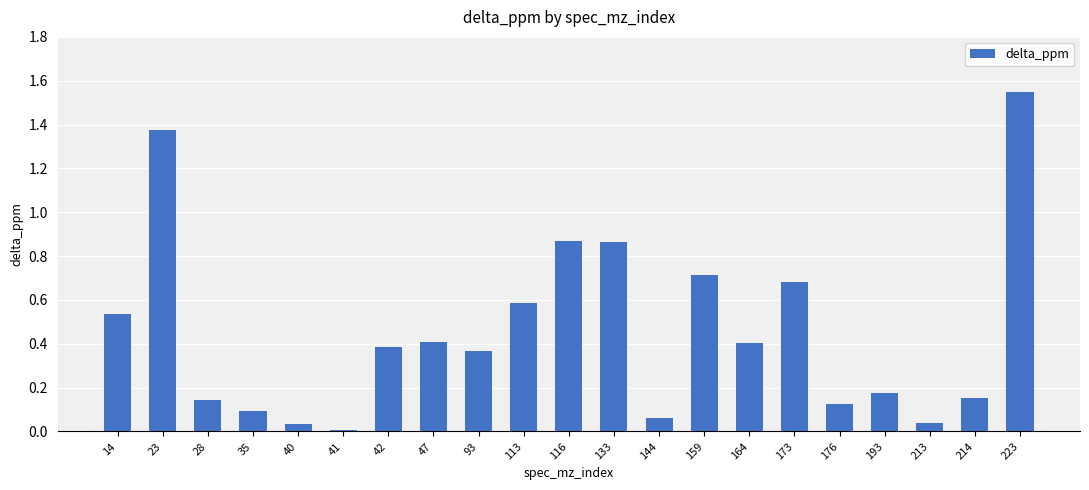

Are the bars horizontal?

No